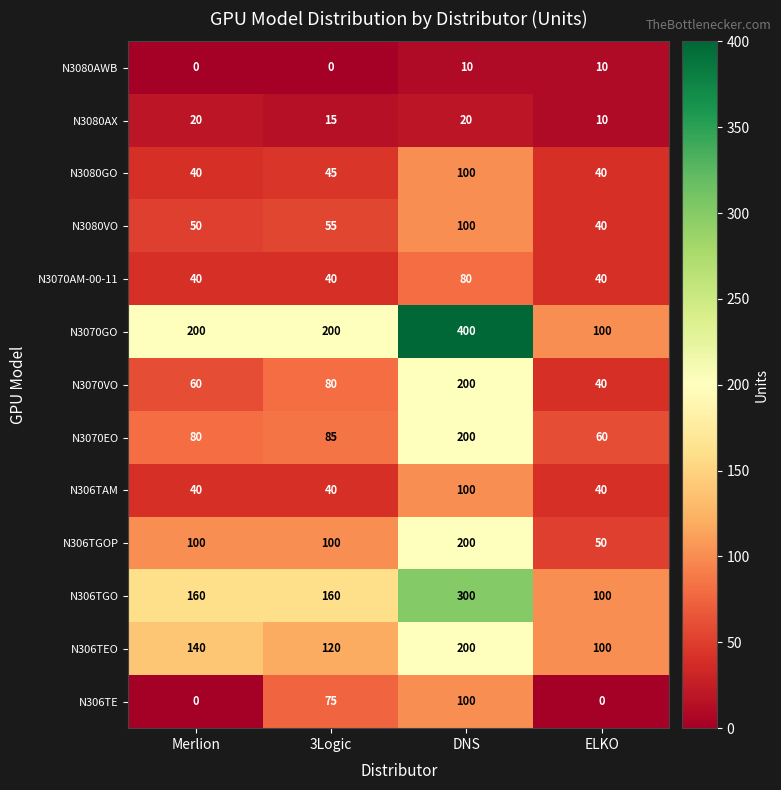

How many N3080AX values are between 15 and 20?

3